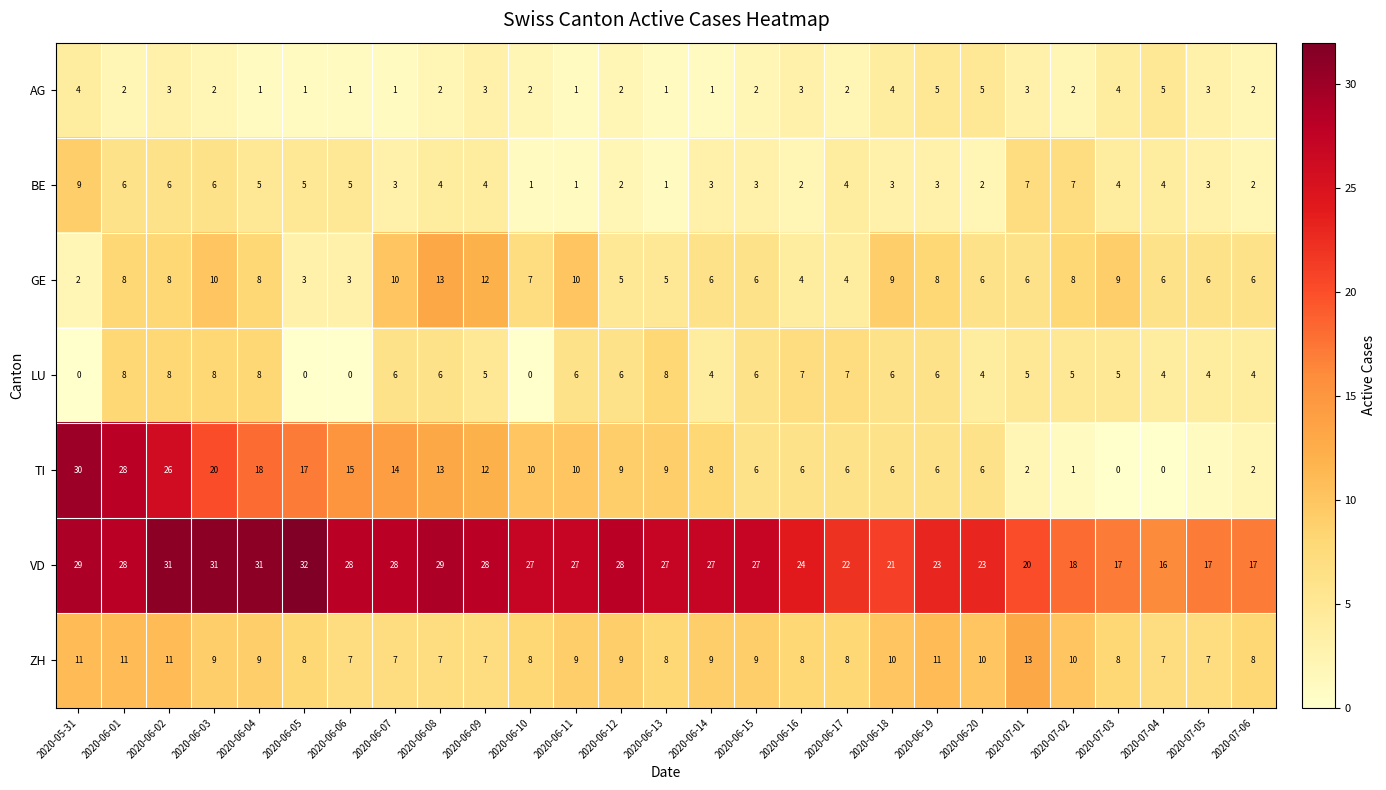

Which series has the largest range (max minus min)?

TI